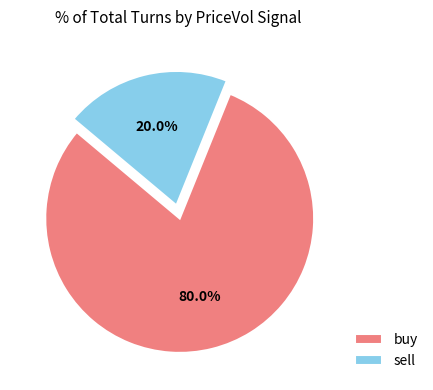

The buy slice represents 86% of the pie. True or false?

False